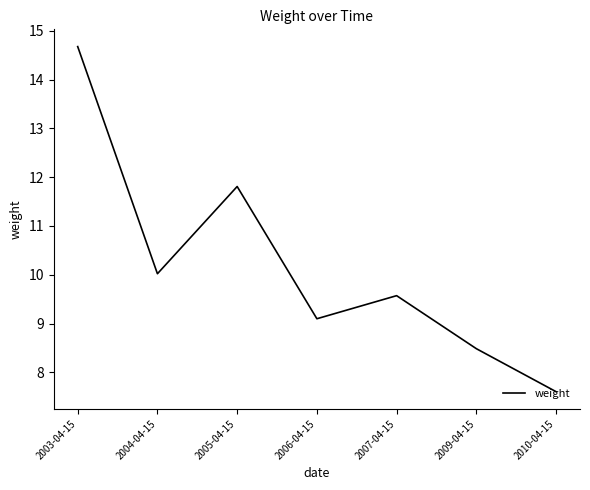

Reading left to right, list all the values displayed in this chart.

2003-04-15=14.7	2004-04-15=10.0	2005-04-15=11.8	2006-04-15=9.1	2007-04-15=9.6	2009-04-15=8.5	2010-04-15=7.6